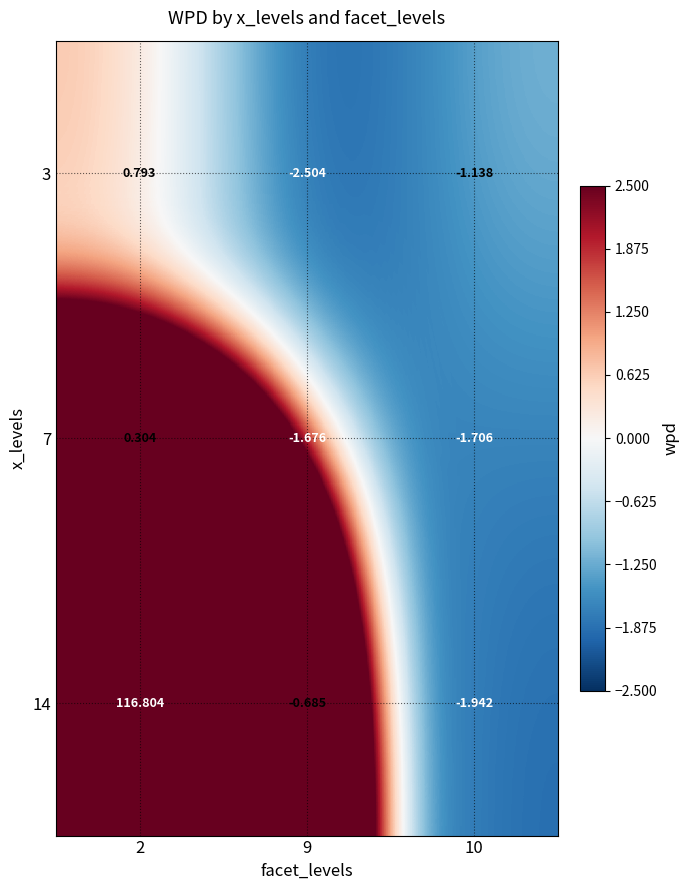

Is the value of 3 at 10 greater than the value of 14 at 2?

No